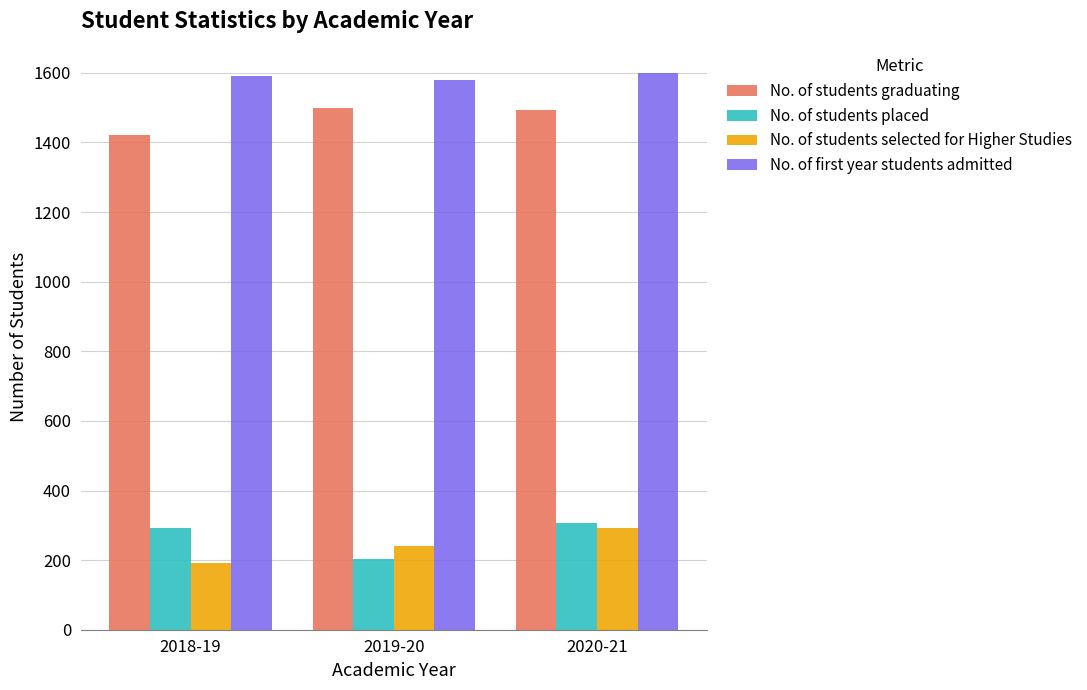

Rank the categories by No. of students selected for Higher Studies value from highest to lowest.

2020-21, 2019-20, 2018-19